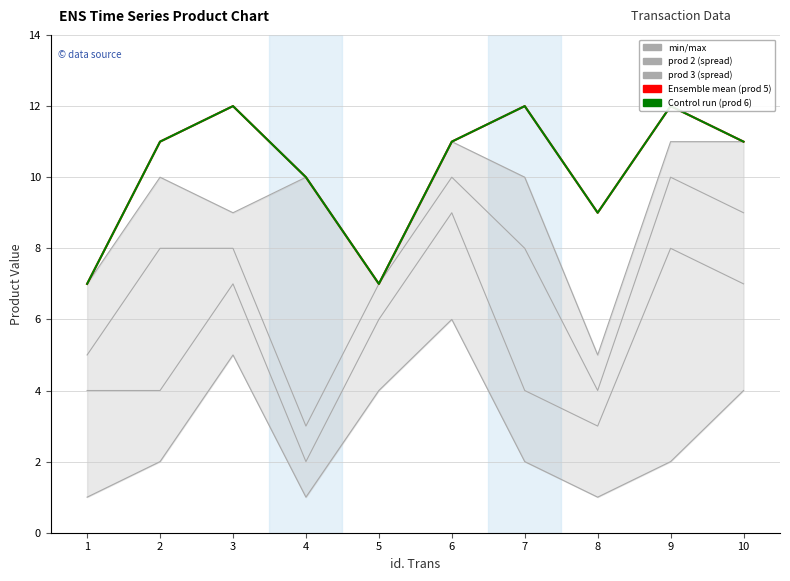

How many data points in prod 2 are less than 6?

5